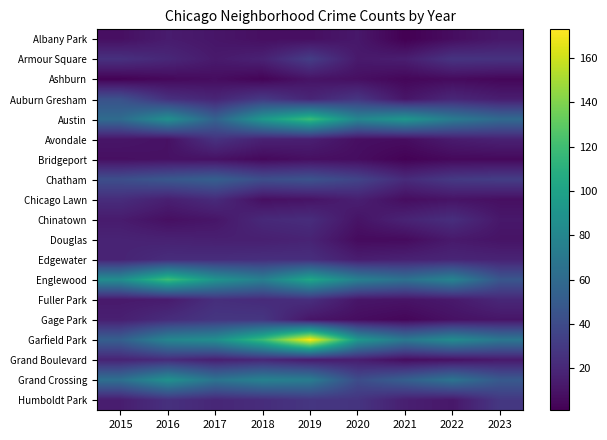

At which category is the sum across all series the highest?

2019